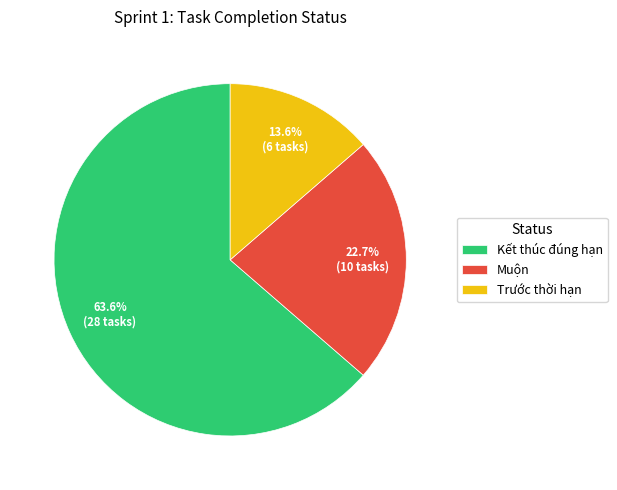

What percentage is NOT represented by Trước thời hạn?

86.4%